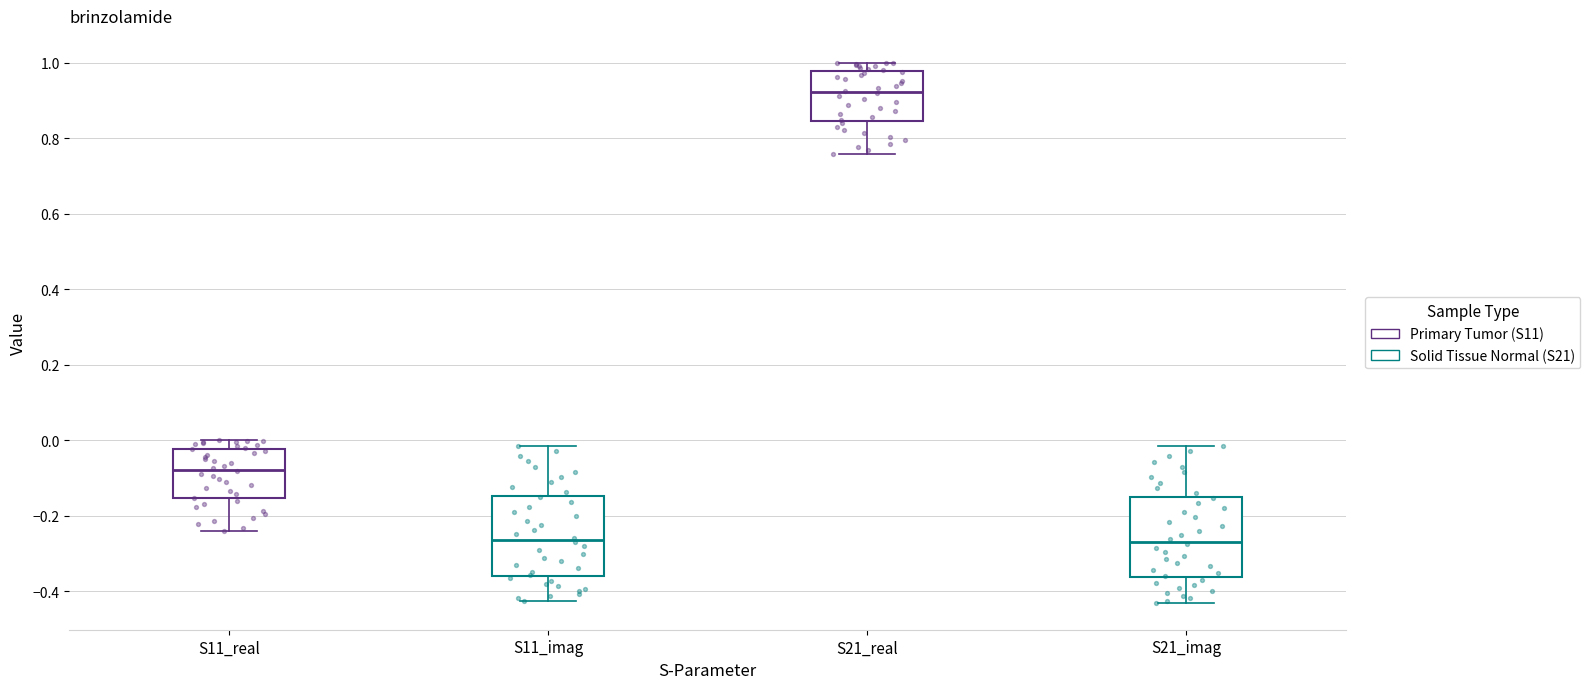

Reading left to right, read every box against the y-axis: the position of its median line, the range the box covers, and the ends of its whiskers. The values are not printed on the chart, so give them approximately, as read against the axis.

S11_real: median -0.08, box -0.16 to -0.02, whiskers -0.24 to 0.00
S11_imag: median -0.26, box -0.36 to -0.14, whiskers -0.42 to -0.02
S21_real: median 0.92, box 0.84 to 0.98, whiskers 0.76 to 1.00
S21_imag: median -0.26, box -0.36 to -0.14, whiskers -0.44 to -0.02